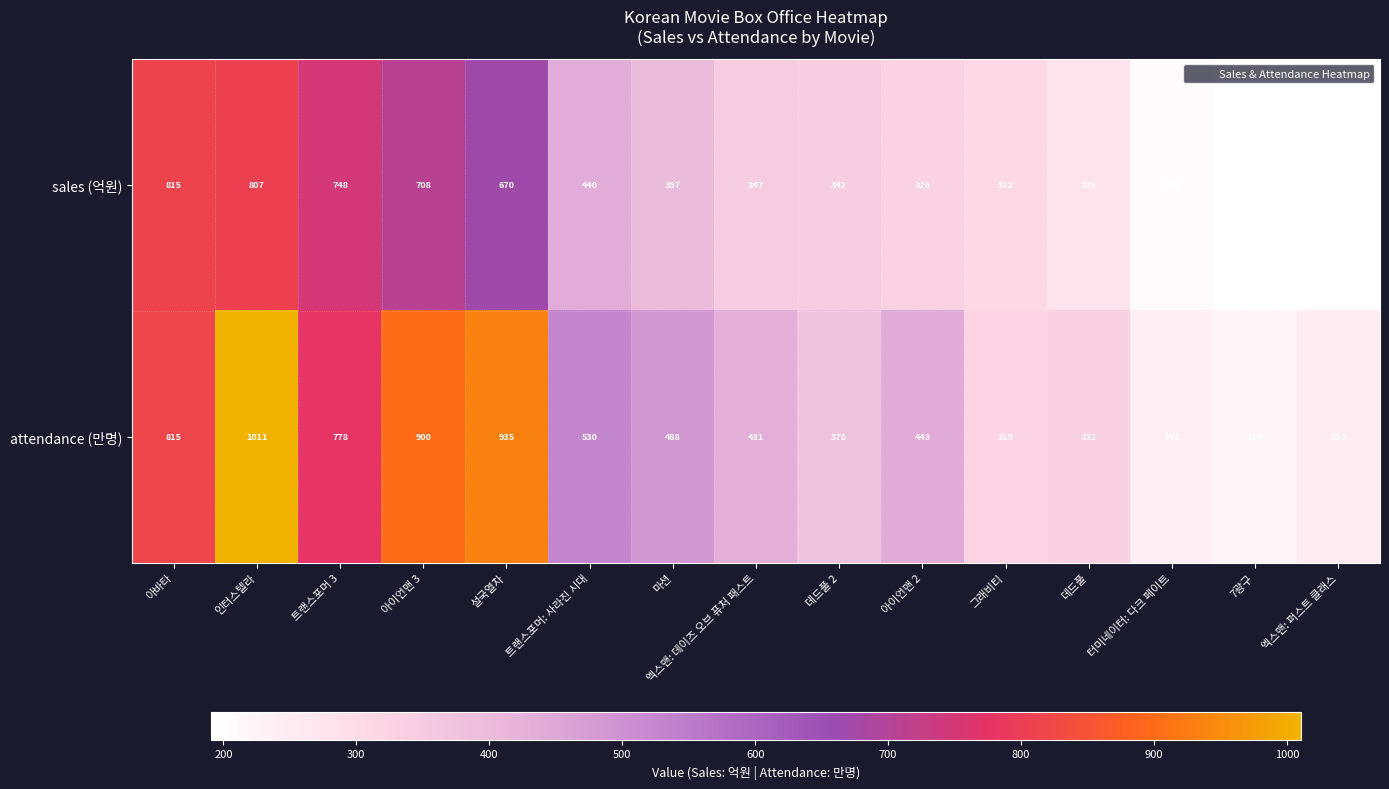

Rank the series by their average value, from lowest to highest.

sales (억원), attendance (만명)